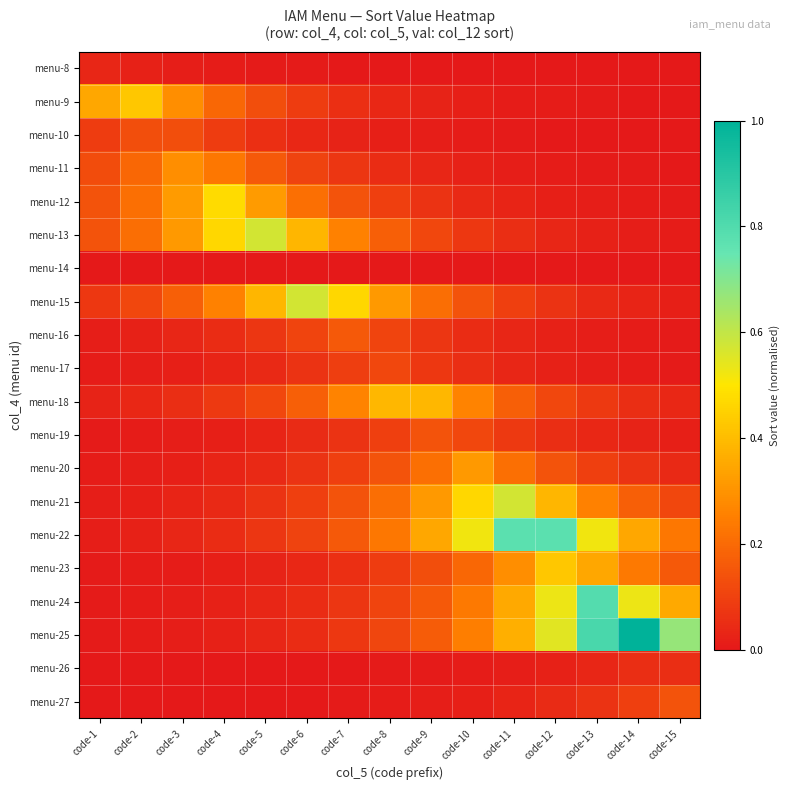

Reading right to left, extract all data points from this chart.

menu-8: code-15=0.0	code-14=0.0	code-13=0.0	code-12=0.0	code-11=0.0	code-10=0.0	code-9=0.0	code-8=0.0	code-7=0.0	code-6=0.0	code-5=0.0	code-4=0.0	code-3=0.0	code-2=0.0	code-1=0.0
menu-9: code-15=0.0	code-14=0.0	code-13=0.0	code-12=0.0	code-11=0.0	code-10=0.0	code-9=0.0	code-8=0.0	code-7=0.1	code-6=0.1	code-5=0.1	code-4=0.2	code-3=0.3	code-2=0.4	code-1=0.4
menu-10: code-15=0.0	code-14=0.0	code-13=0.0	code-12=0.0	code-11=0.0	code-10=0.0	code-9=0.0	code-8=0.0	code-7=0.0	code-6=0.0	code-5=0.1	code-4=0.1	code-3=0.1	code-2=0.1	code-1=0.1
menu-11: code-15=0.0	code-14=0.0	code-13=0.0	code-12=0.0	code-11=0.0	code-10=0.0	code-9=0.0	code-8=0.0	code-7=0.1	code-6=0.1	code-5=0.2	code-4=0.2	code-3=0.3	code-2=0.2	code-1=0.1
menu-12: code-15=0.0	code-14=0.0	code-13=0.0	code-12=0.0	code-11=0.0	code-10=0.0	code-9=0.1	code-8=0.1	code-7=0.1	code-6=0.2	code-5=0.3	code-4=0.5	code-3=0.3	code-2=0.2	code-1=0.1
menu-13: code-15=0.0	code-14=0.0	code-13=0.0	code-12=0.0	code-11=0.1	code-10=0.1	code-9=0.1	code-8=0.2	code-7=0.3	code-6=0.4	code-5=0.6	code-4=0.5	code-3=0.3	code-2=0.2	code-1=0.1
menu-14: code-15=0.0	code-14=0.0	code-13=0.0	code-12=0.0	code-11=0.0	code-10=0.0	code-9=0.0	code-8=0.0	code-7=0.0	code-6=0.0	code-5=0.0	code-4=0.0	code-3=0.0	code-2=0.0	code-1=0.0
menu-15: code-15=0.0	code-14=0.0	code-13=0.0	code-12=0.1	code-11=0.1	code-10=0.1	code-9=0.2	code-8=0.3	code-7=0.5	code-6=0.6	code-5=0.4	code-4=0.3	code-3=0.2	code-2=0.1	code-1=0.1
menu-16: code-15=0.0	code-14=0.0	code-13=0.0	code-12=0.0	code-11=0.0	code-10=0.0	code-9=0.1	code-8=0.1	code-7=0.2	code-6=0.1	code-5=0.1	code-4=0.0	code-3=0.0	code-2=0.0	code-1=0.0
menu-17: code-15=0.0	code-14=0.0	code-13=0.0	code-12=0.0	code-11=0.0	code-10=0.1	code-9=0.1	code-8=0.1	code-7=0.1	code-6=0.1	code-5=0.0	code-4=0.0	code-3=0.0	code-2=0.0	code-1=0.0
menu-18: code-15=0.0	code-14=0.1	code-13=0.1	code-12=0.1	code-11=0.2	code-10=0.3	code-9=0.4	code-8=0.4	code-7=0.3	code-6=0.2	code-5=0.1	code-4=0.1	code-3=0.1	code-2=0.0	code-1=0.0
menu-19: code-15=0.0	code-14=0.0	code-13=0.0	code-12=0.1	code-11=0.1	code-10=0.1	code-9=0.1	code-8=0.1	code-7=0.1	code-6=0.0	code-5=0.0	code-4=0.0	code-3=0.0	code-2=0.0	code-1=0.0
menu-20: code-15=0.0	code-14=0.1	code-13=0.1	code-12=0.1	code-11=0.2	code-10=0.3	code-9=0.2	code-8=0.1	code-7=0.1	code-6=0.1	code-5=0.0	code-4=0.0	code-3=0.0	code-2=0.0	code-1=0.0
menu-21: code-15=0.1	code-14=0.2	code-13=0.3	code-12=0.4	code-11=0.6	code-10=0.5	code-9=0.3	code-8=0.2	code-7=0.1	code-6=0.1	code-5=0.1	code-4=0.0	code-3=0.0	code-2=0.0	code-1=0.0
menu-22: code-15=0.2	code-14=0.3	code-13=0.5	code-12=0.8	code-11=0.8	code-10=0.5	code-9=0.3	code-8=0.2	code-7=0.2	code-6=0.1	code-5=0.1	code-4=0.0	code-3=0.0	code-2=0.0	code-1=0.0
menu-23: code-15=0.2	code-14=0.2	code-13=0.4	code-12=0.4	code-11=0.3	code-10=0.2	code-9=0.1	code-8=0.1	code-7=0.1	code-6=0.0	code-5=0.0	code-4=0.0	code-3=0.0	code-2=0.0	code-1=0.0
menu-24: code-15=0.4	code-14=0.5	code-13=0.8	code-12=0.5	code-11=0.4	code-10=0.2	code-9=0.2	code-8=0.1	code-7=0.1	code-6=0.0	code-5=0.0	code-4=0.0	code-3=0.0	code-2=0.0	code-1=0.0
menu-25: code-15=0.7	code-14=1.0	code-13=0.8	code-12=0.5	code-11=0.4	code-10=0.2	code-9=0.2	code-8=0.1	code-7=0.1	code-6=0.0	code-5=0.0	code-4=0.0	code-3=0.0	code-2=0.0	code-1=0.0
menu-26: code-15=0.1	code-14=0.1	code-13=0.0	code-12=0.0	code-11=0.0	code-10=0.0	code-9=0.0	code-8=0.0	code-7=0.0	code-6=0.0	code-5=0.0	code-4=0.0	code-3=0.0	code-2=0.0	code-1=0.0
menu-27: code-15=0.1	code-14=0.1	code-13=0.1	code-12=0.0	code-11=0.0	code-10=0.0	code-9=0.0	code-8=0.0	code-7=0.0	code-6=0.0	code-5=0.0	code-4=0.0	code-3=0.0	code-2=0.0	code-1=0.0